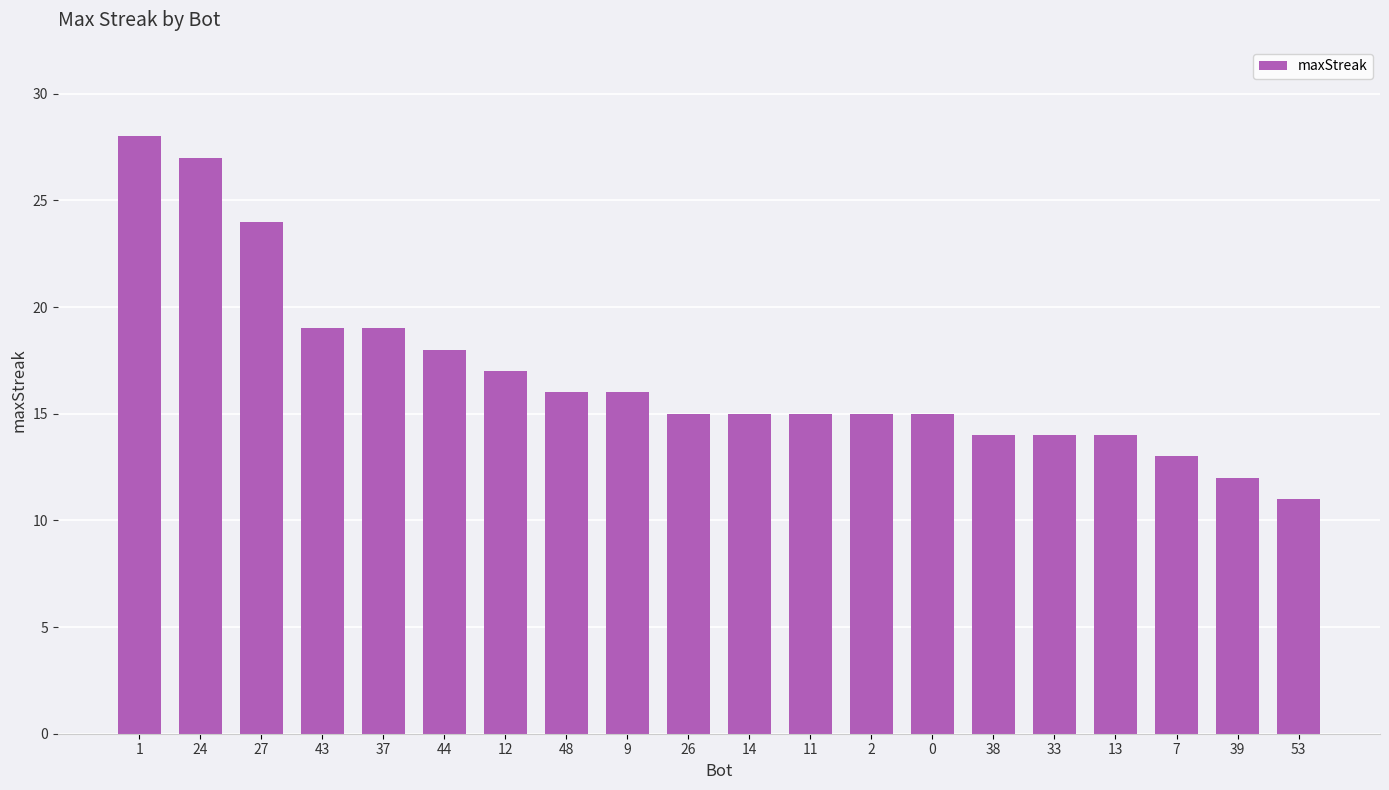

How many distinct data groups are displayed?

1